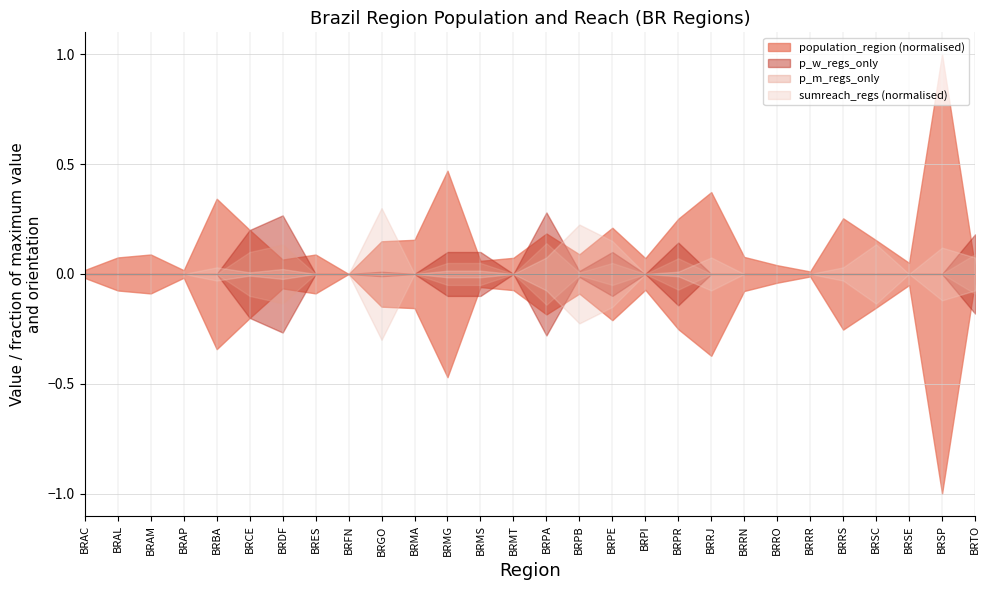

At how many categories does at least one series exceed 39718638?

1